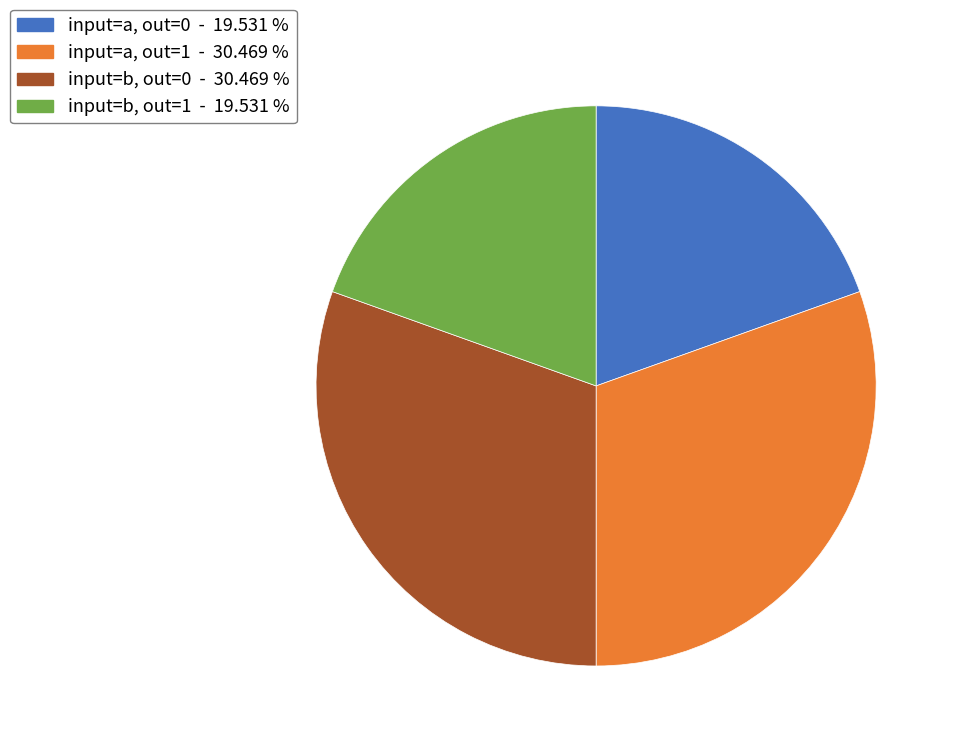

How many slices are in this pie chart?

4